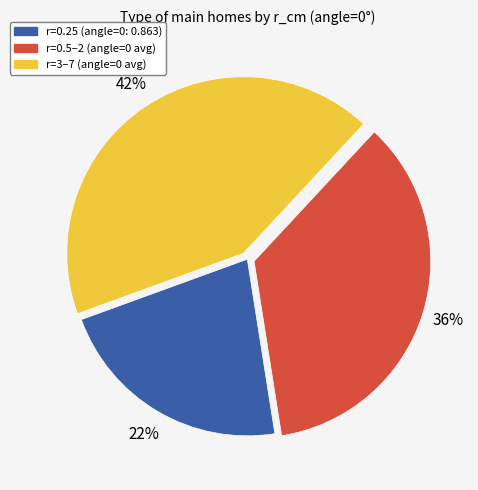

Does any single category account for the majority?

No